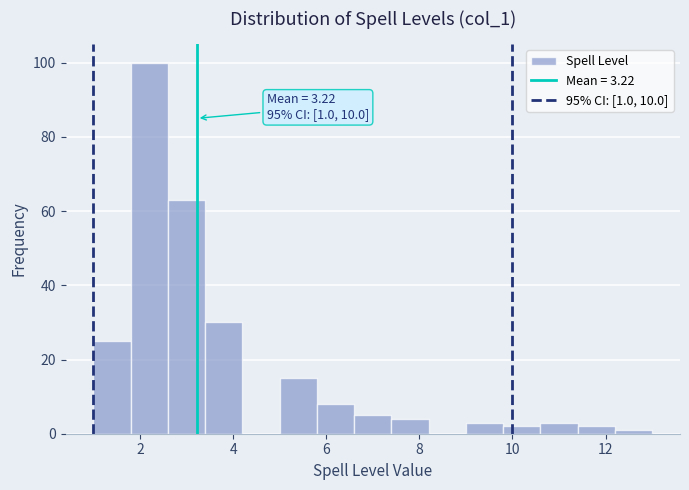

Which range on the x-axis has the tallest bar?

1.8 to 2.6